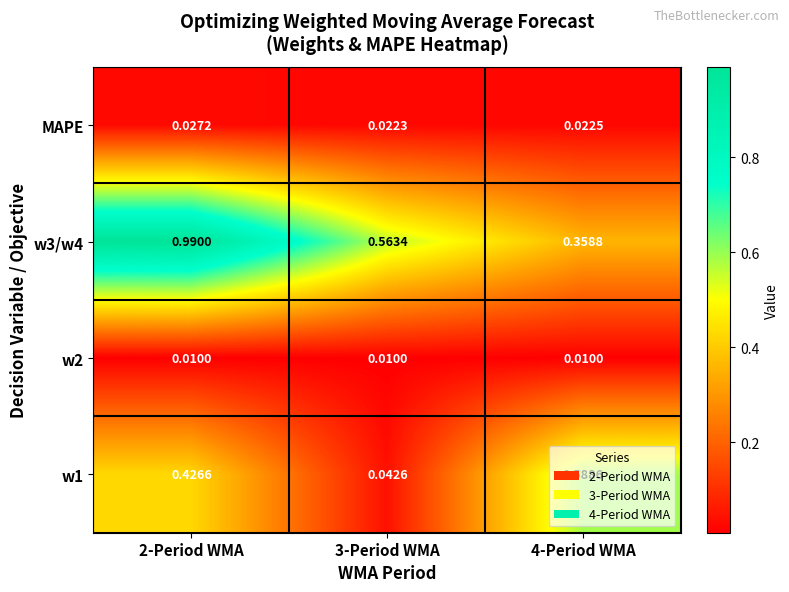

Rank the series at 3-Period WMA from highest to lowest value.

w3/w4, w1, MAPE, w2